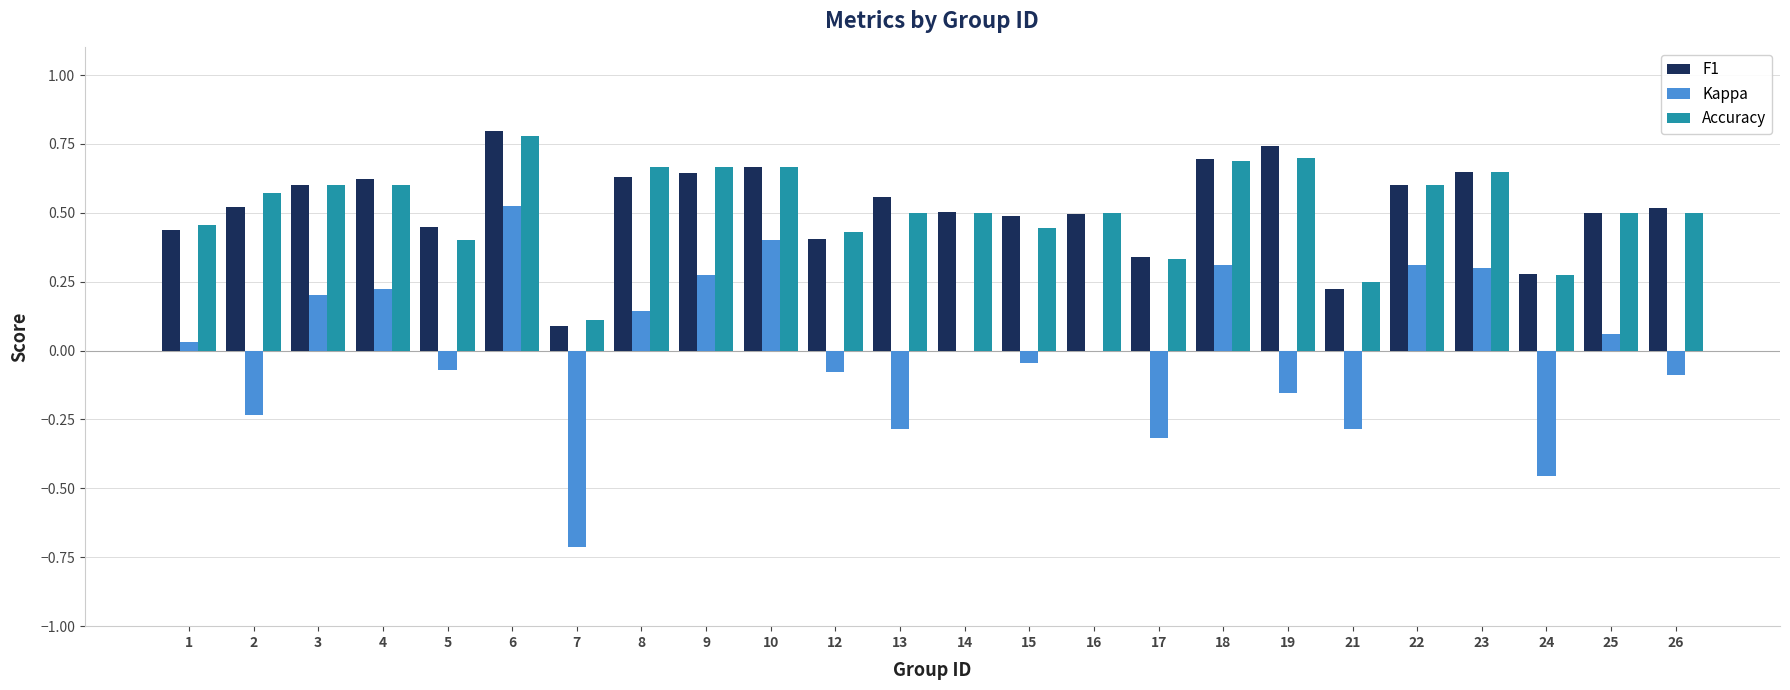

How many data points does each series have?

24